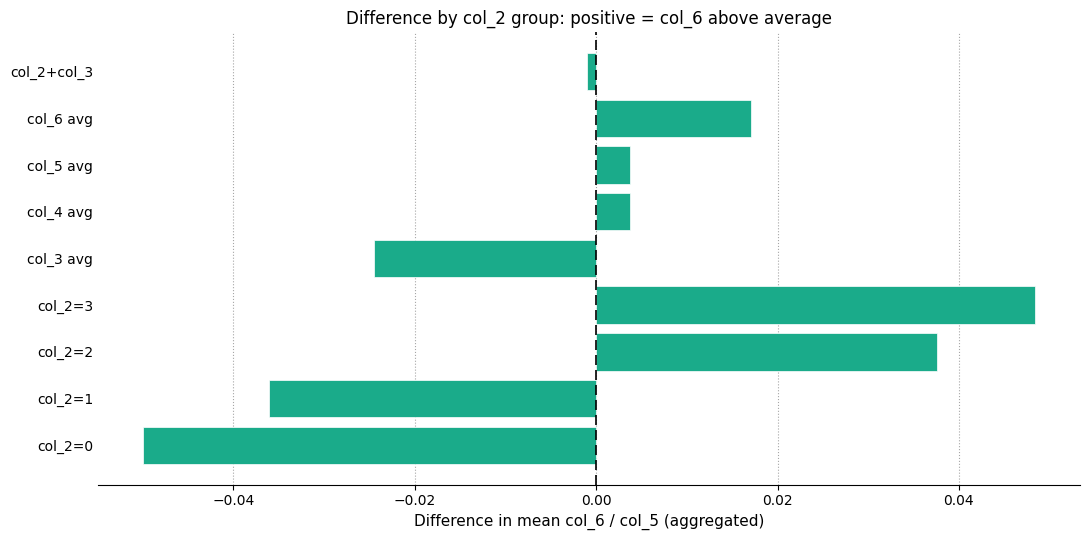

Between col_2=2 and col_5 avg, which is larger?

col_2=2